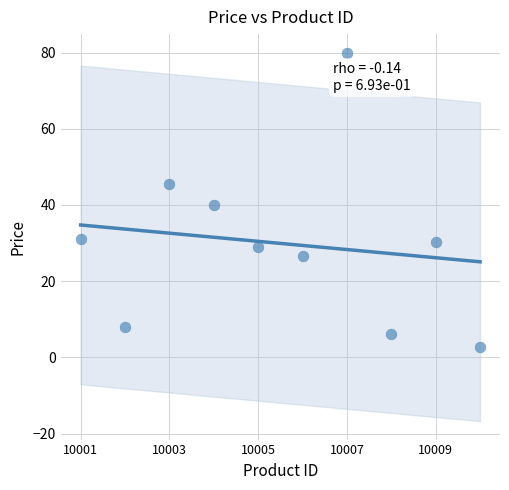

What is the range of X values (max minus min)?

9.0